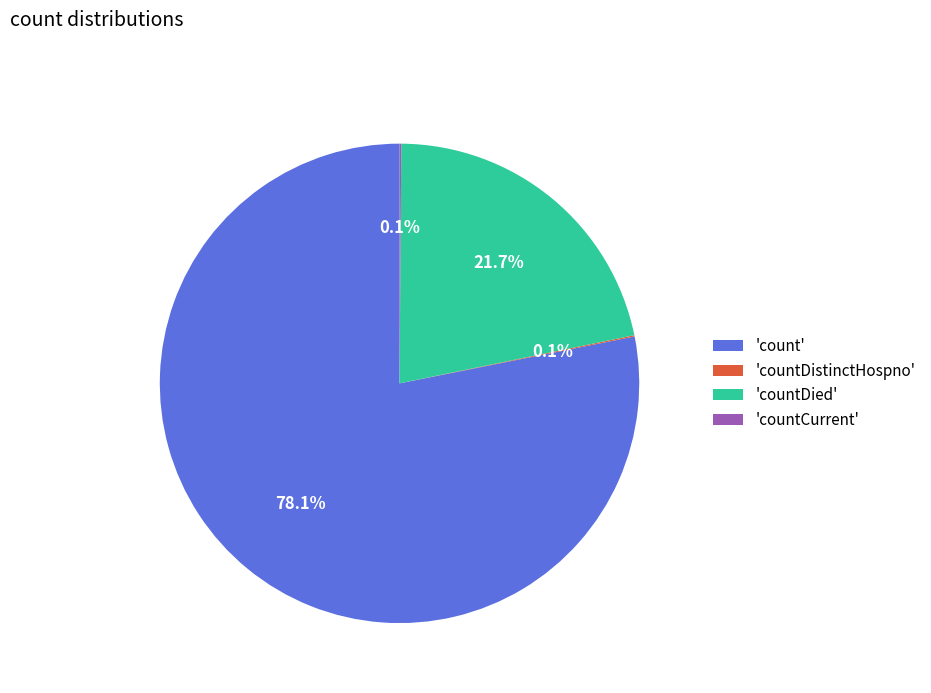

Which slice is the largest?

'count'